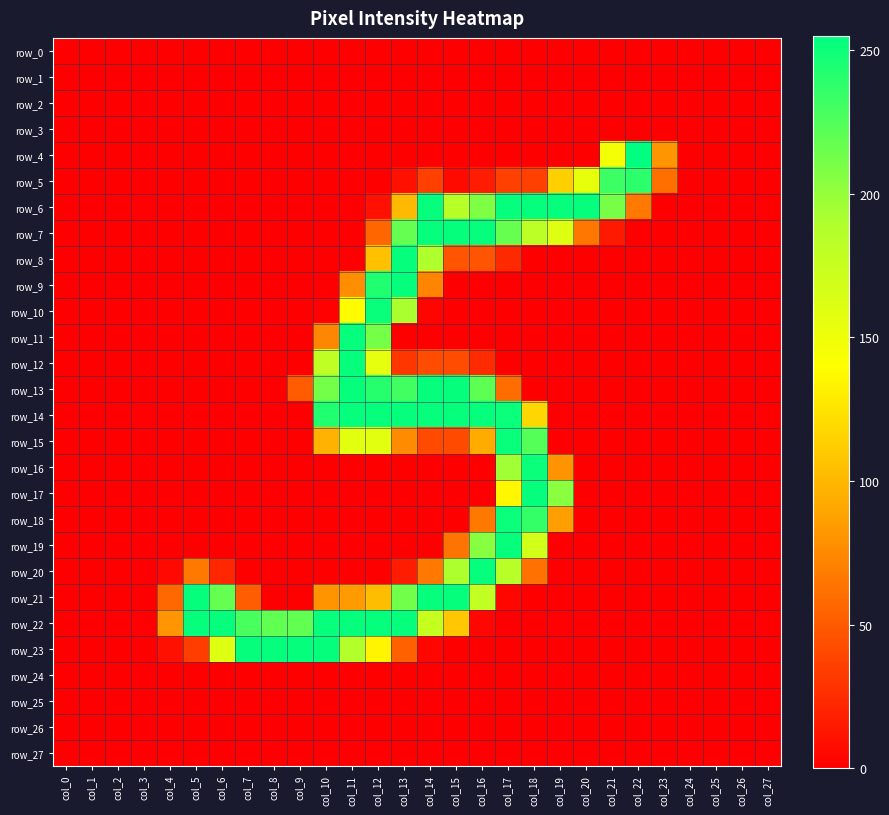

At col_16, list the series in order from smallest to largest.

row_0, row_1, row_2, row_3, row_4, row_9, row_10, row_11, row_16, row_17, row_23, row_24, row_25, row_26, row_27, row_22, row_5, row_12, row_8, row_18, row_15, row_21, row_19, row_6, row_13, row_7, row_14, row_20